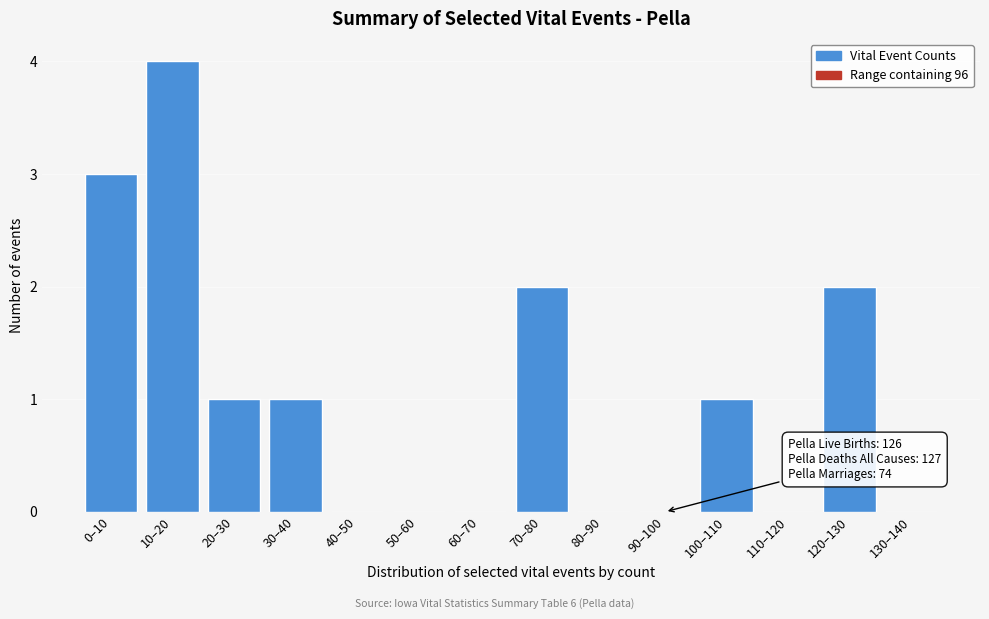

Reading left to right, extract all data points from this chart.

0–10=3	10–20=4	20–30=1	30–40=1	40–50=0	50–60=0	60–70=0	70–80=2	80–90=0	90–100=0	100–110=1	110–120=0	120–130=2	130–140=0